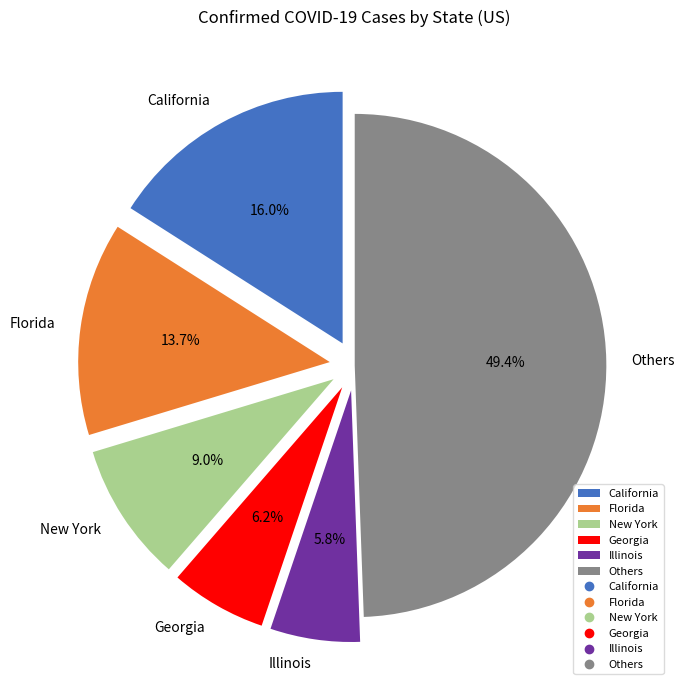

Between Others and Florida, which is larger?

Others